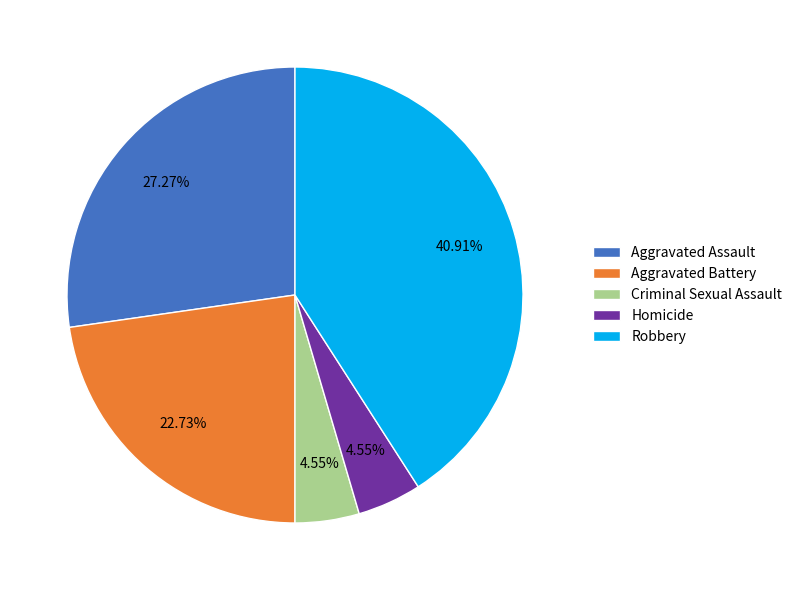

Which category has the biggest portion of the pie?

Robbery